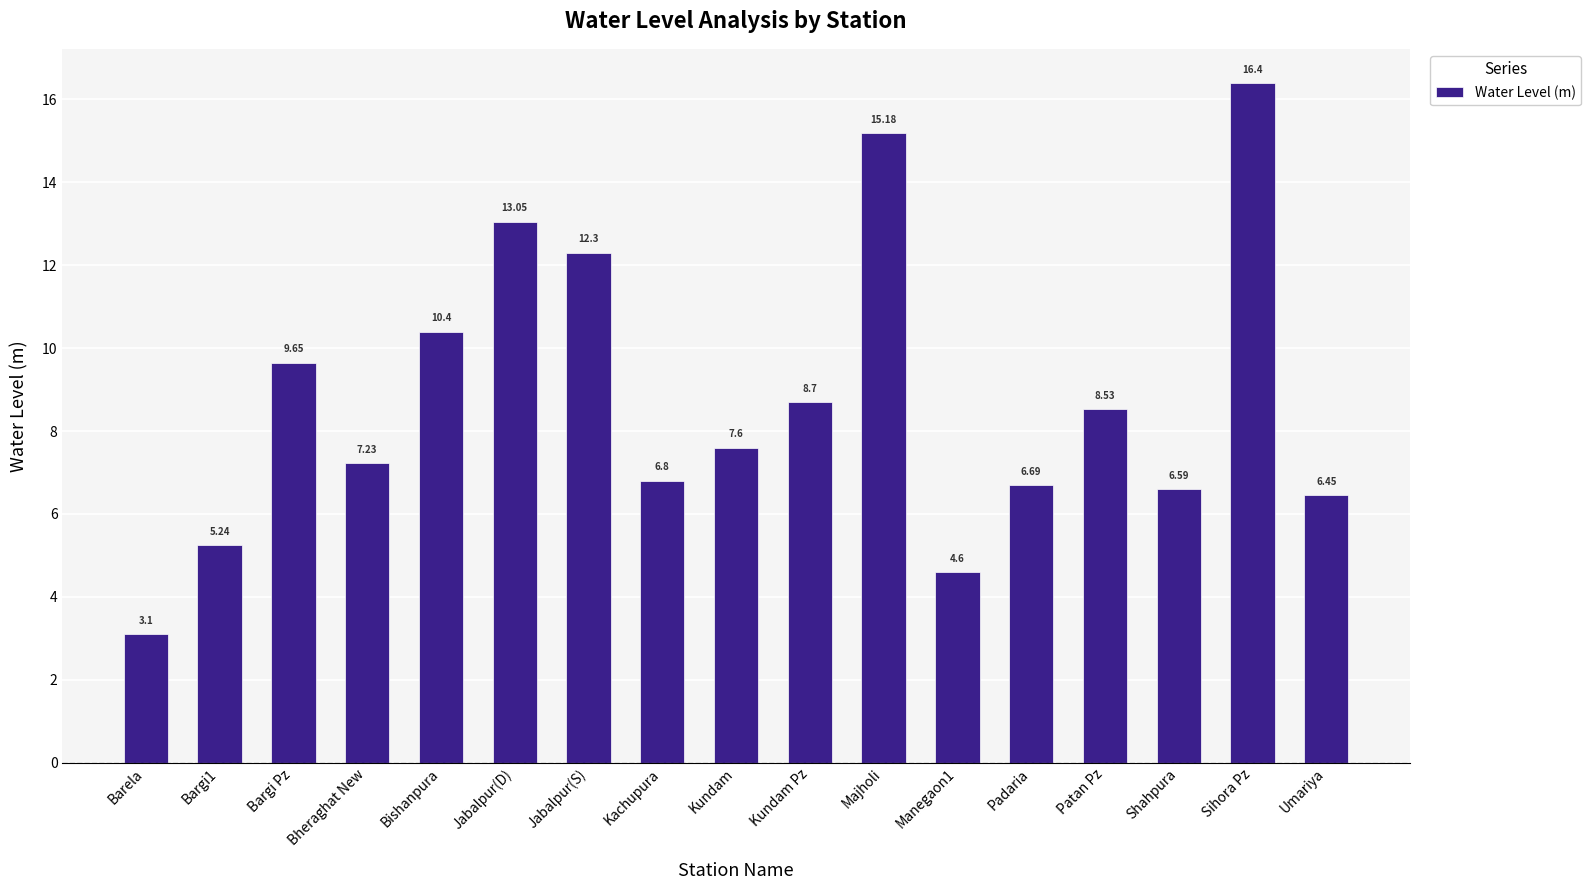

What is the value of the 10th bar from the left?

8.7